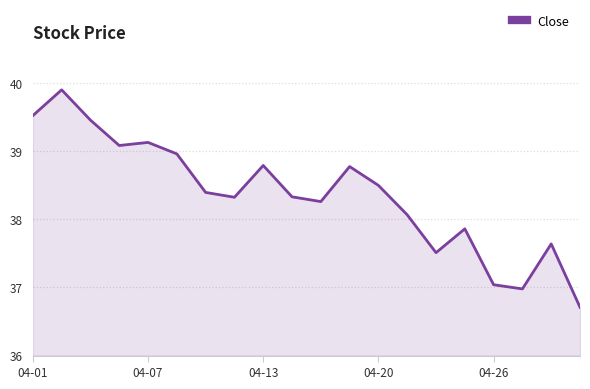

Does the chart display data point markers on the line(s)?

No